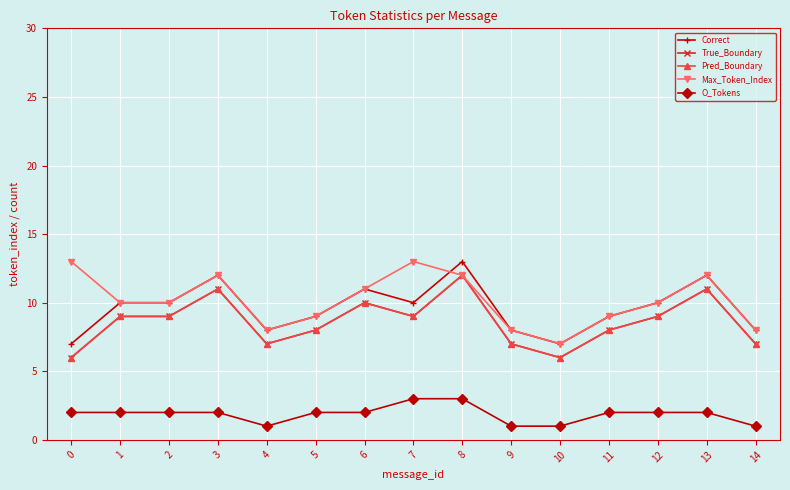

True or false: O_Tokens has more than 1 interior local peaks.

False